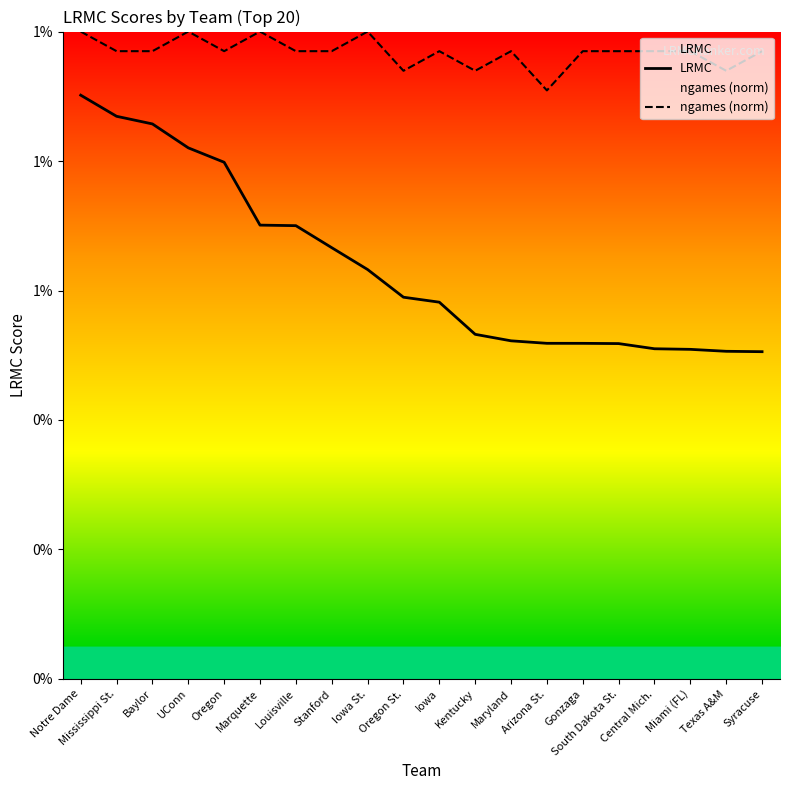

True or false: LRMC and ngames (norm) intersect in this chart.

False